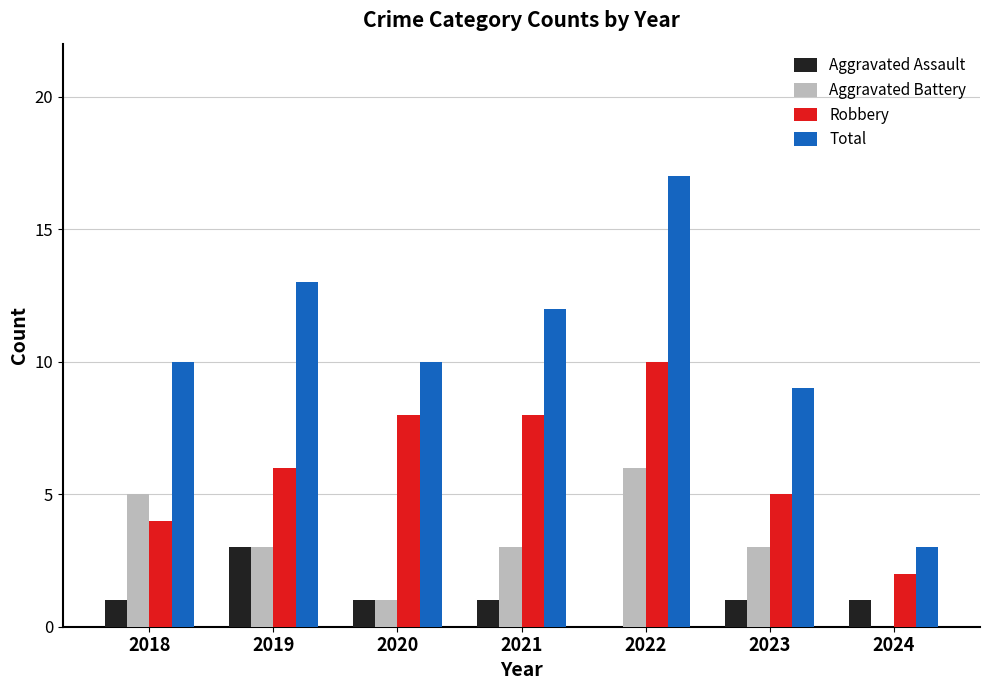

What is the sum of all Robbery values?

43